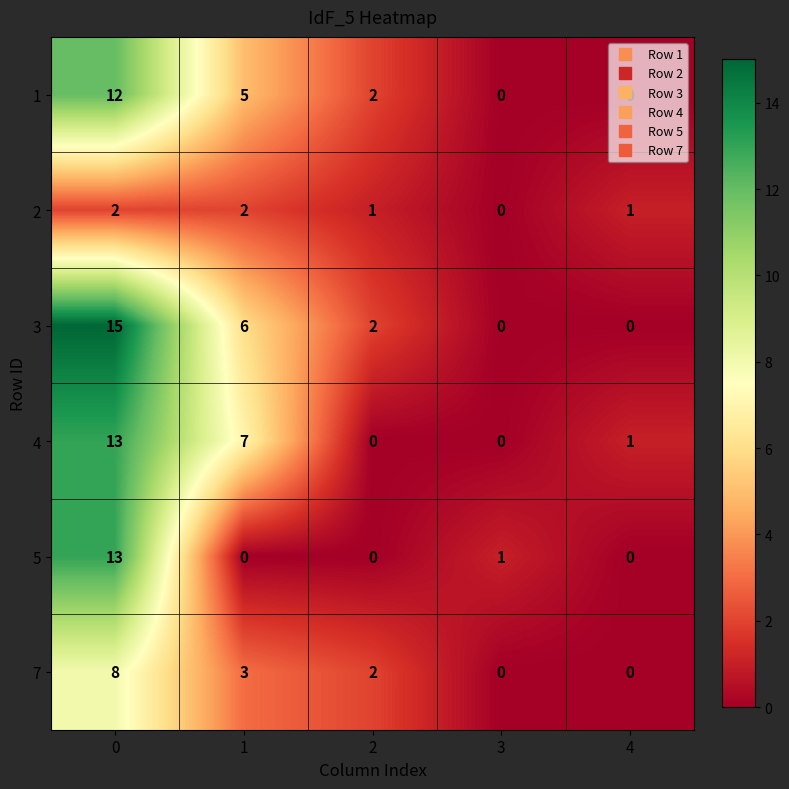

Between 0 and 4, which series saw the biggest shift?

3